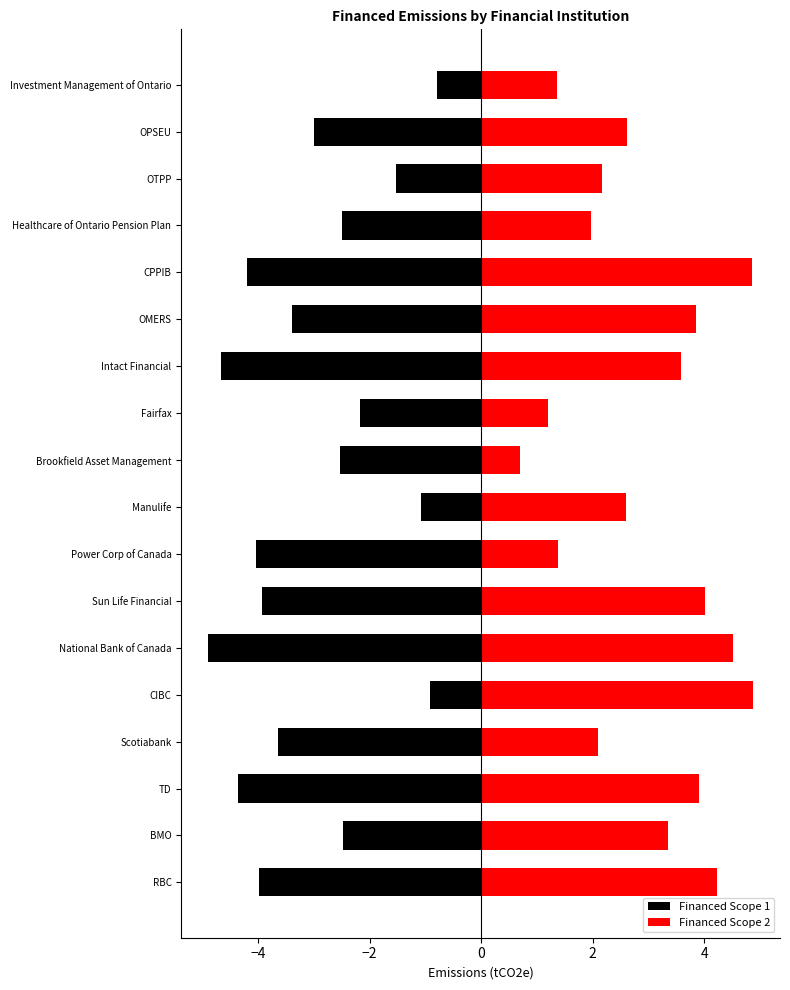

Which series changed the most between BMO and Investment Management of Ontario?

Financed Scope 2